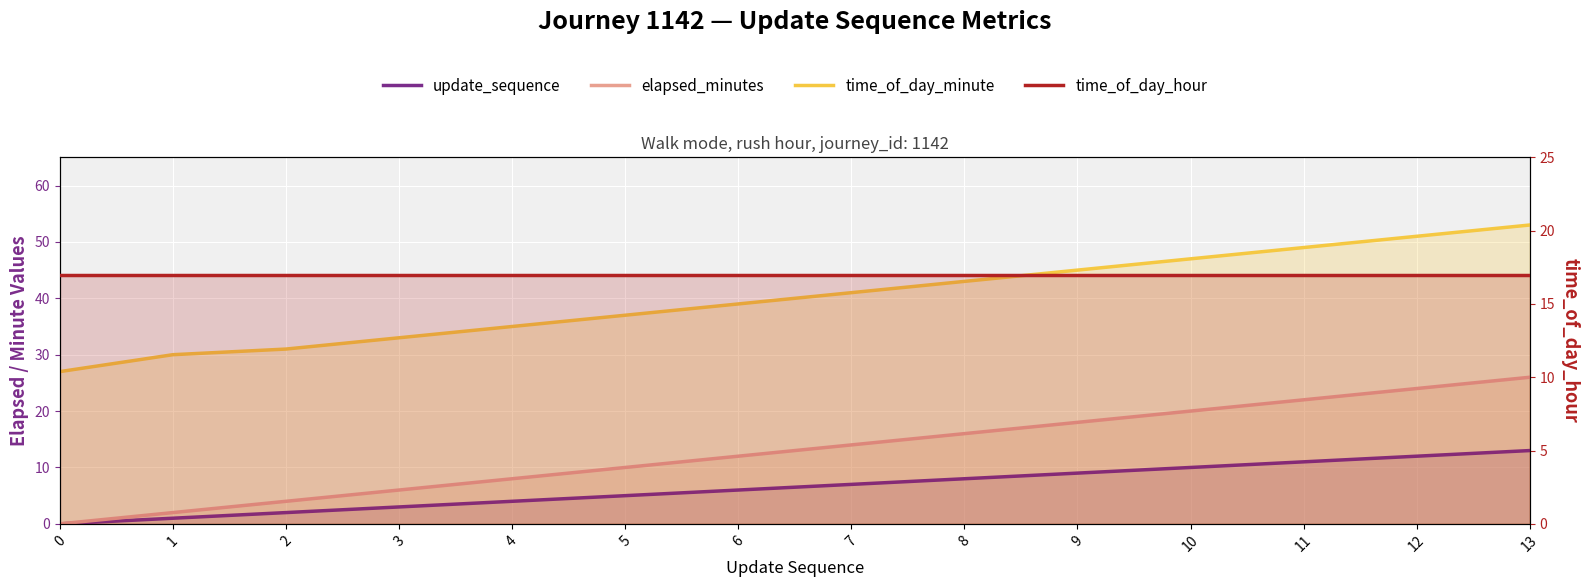

Rank the series at 10 from highest to lowest value.

time_of_day_minute, elapsed_minutes, time_of_day_hour, update_sequence